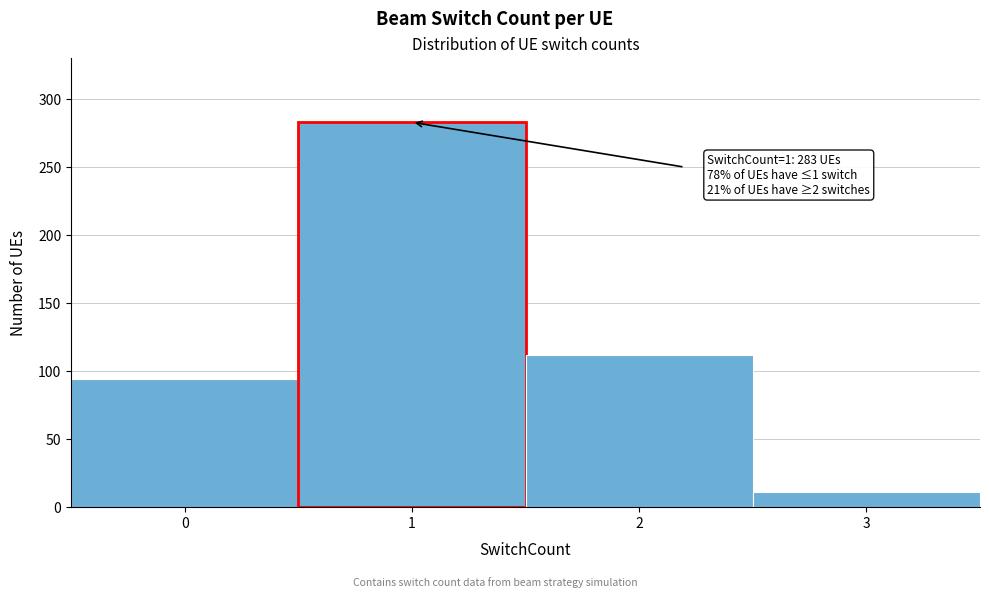

Reading right to left, transcribe all the data shown in this chart.

3=11	2=112	1=283	0=94